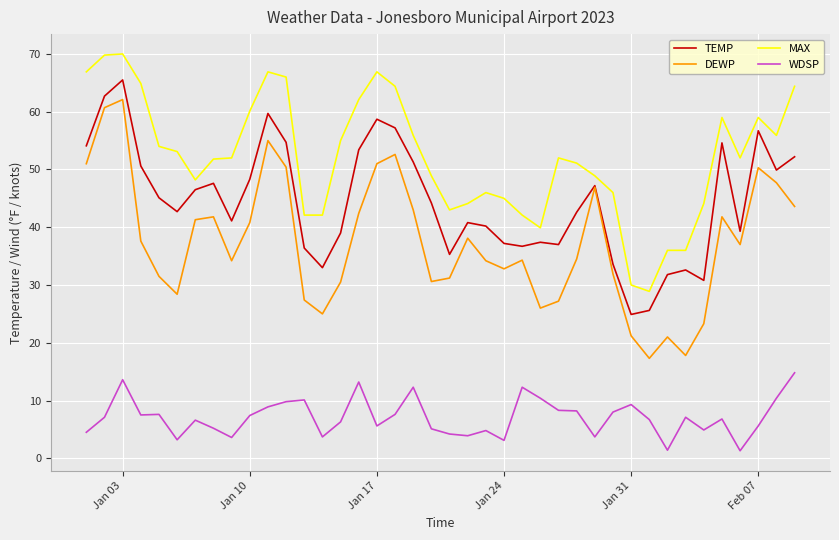

Which series has the largest range (max minus min)?

DEWP